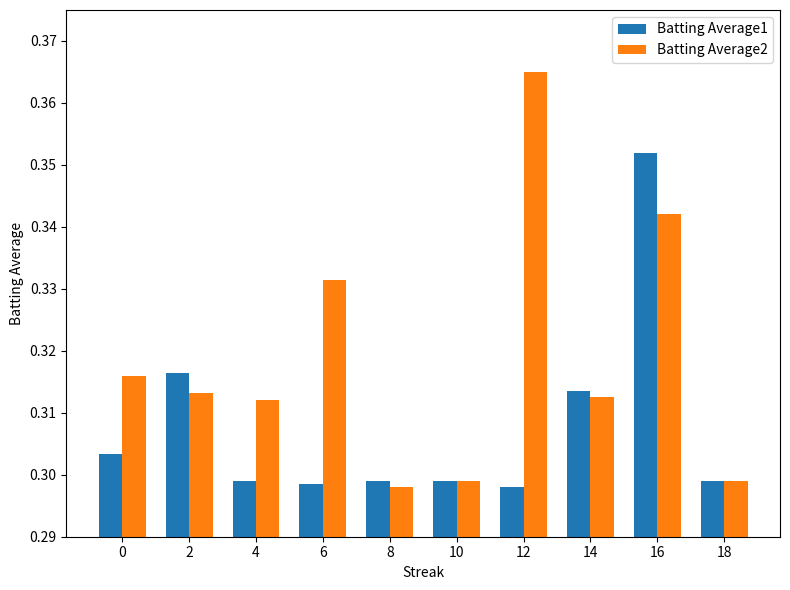

At 12, list the series in order from largest to smallest.

Batting Average2, Batting Average1